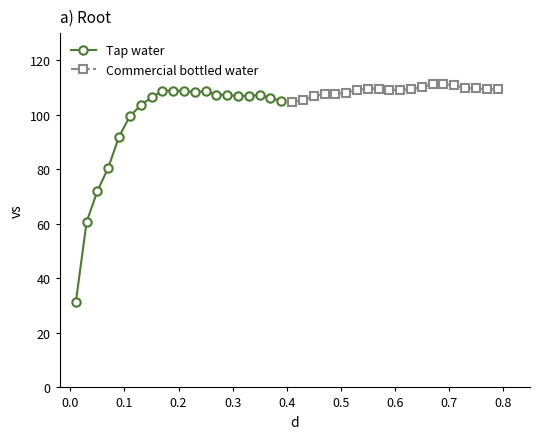

What is the value of the Commercial bottled water point at the 2nd from the left?

105.4